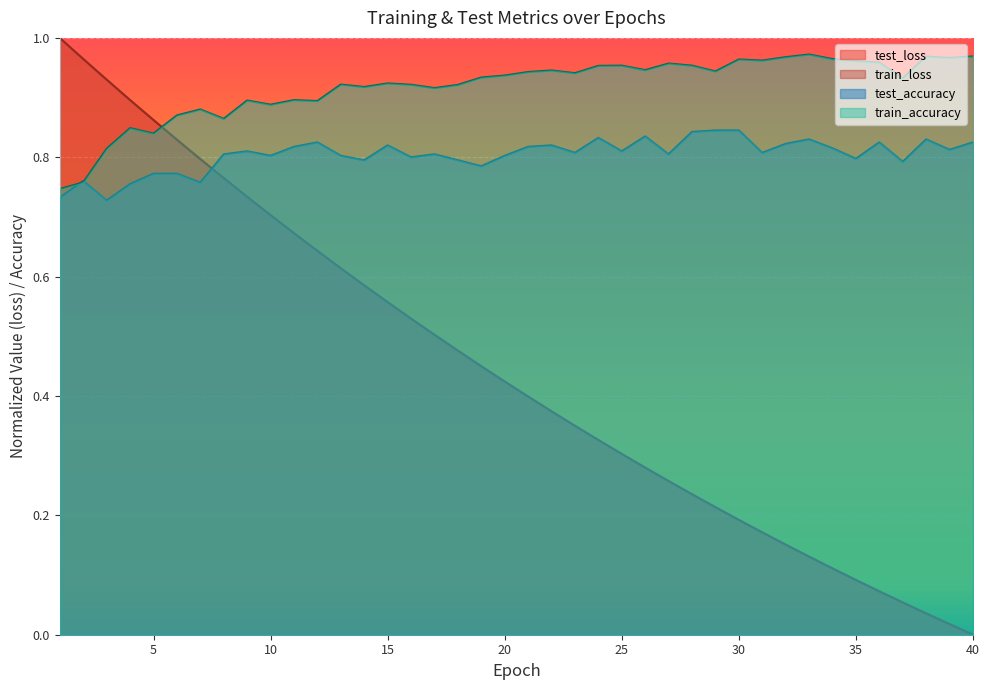

What is the difference between the highest and lowest values at 14?

0.3